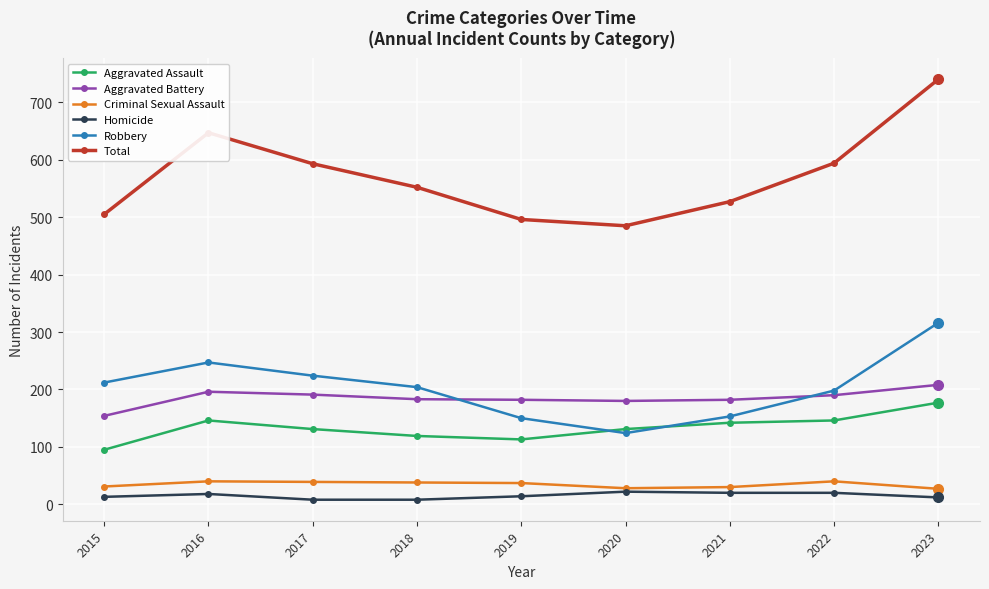

What is the value of the Robbery point at the 9th from the left?

316